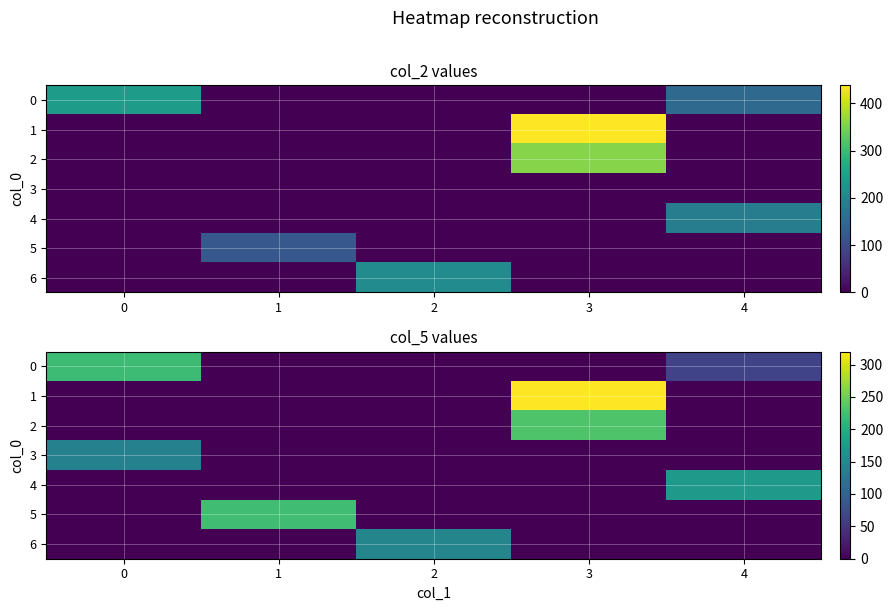

How many series are shown in this chart?

7